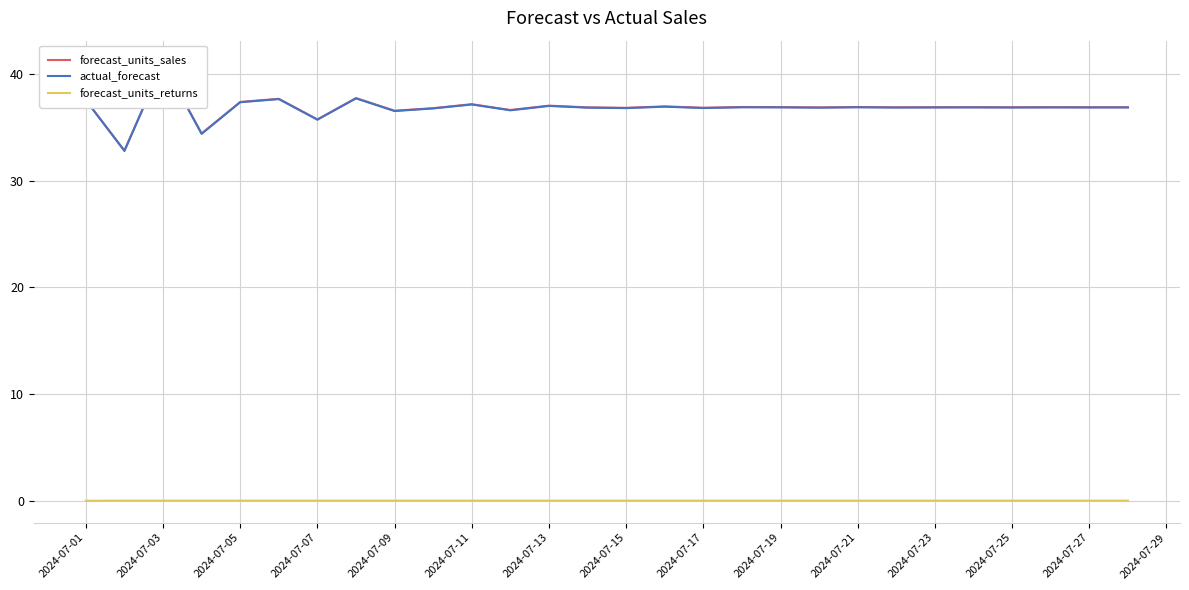

What is the value of the forecast_units_sales point at the 3rd from the left?

41.1